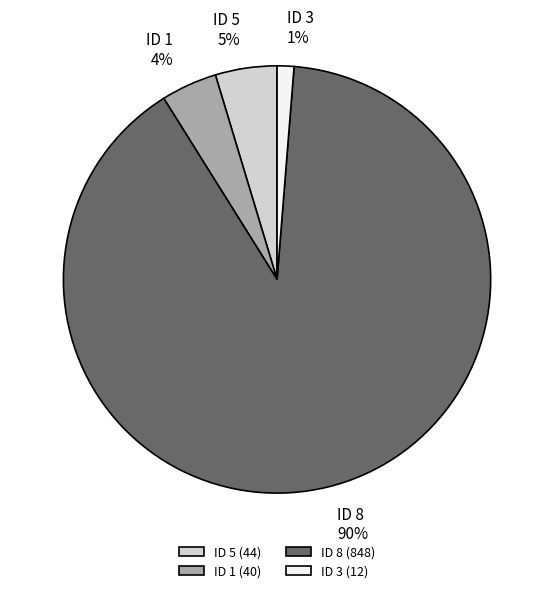

Count the number of slices in the pie.

4